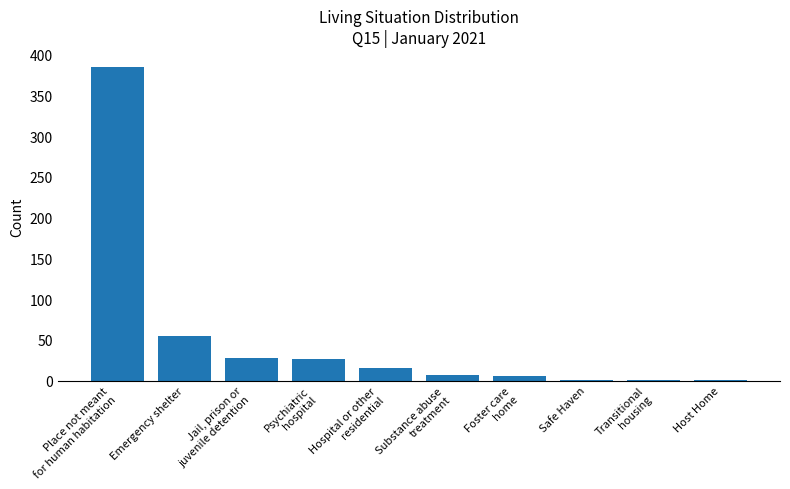

What is the maximum value shown in the chart?

385